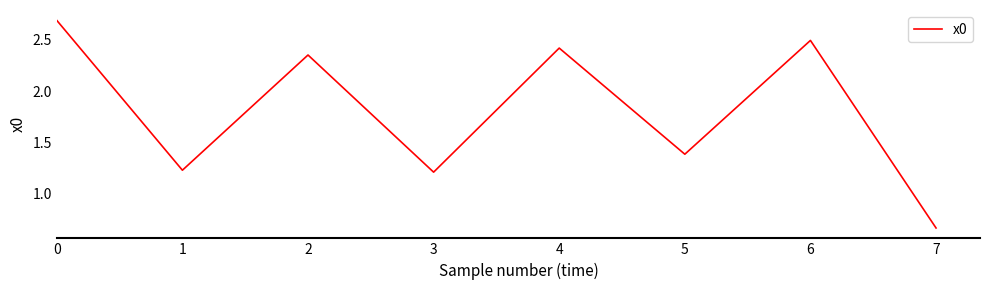

What is the sum of all values?

14.4